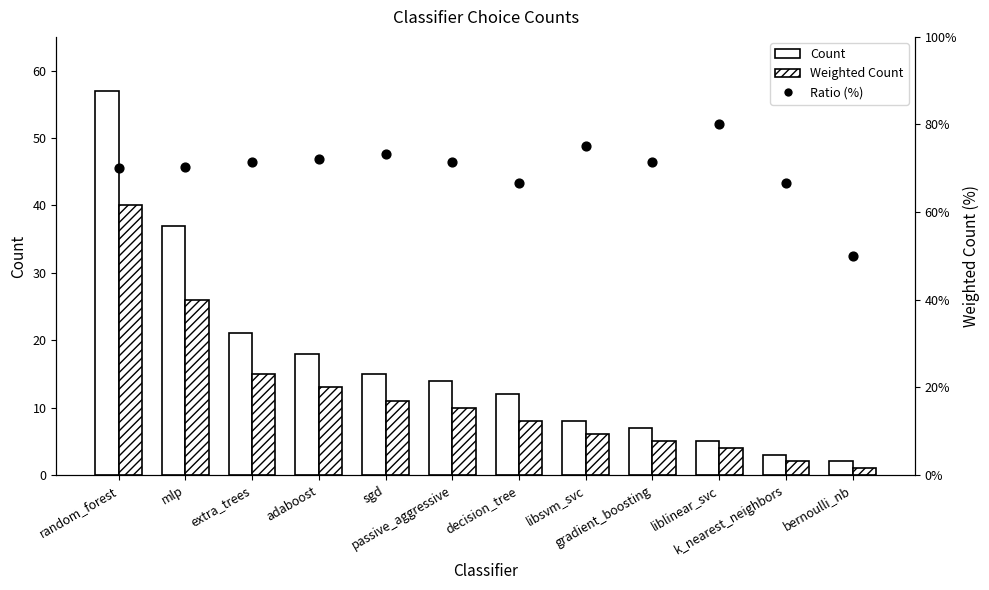

Which series has the largest Y range (max minus min)?

Count